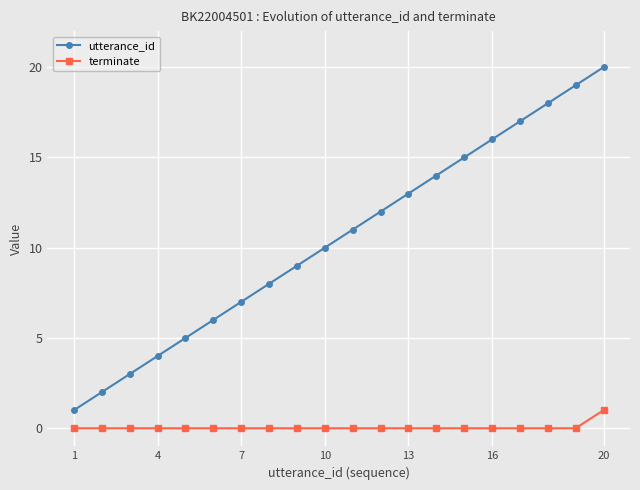

List the series in order of their overall mean, highest first.

utterance_id, terminate